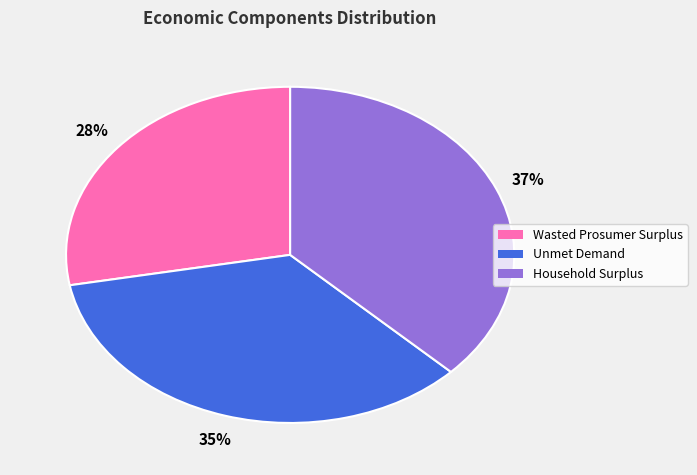

Which has a higher value, Unmet Demand or Household Surplus?

Household Surplus